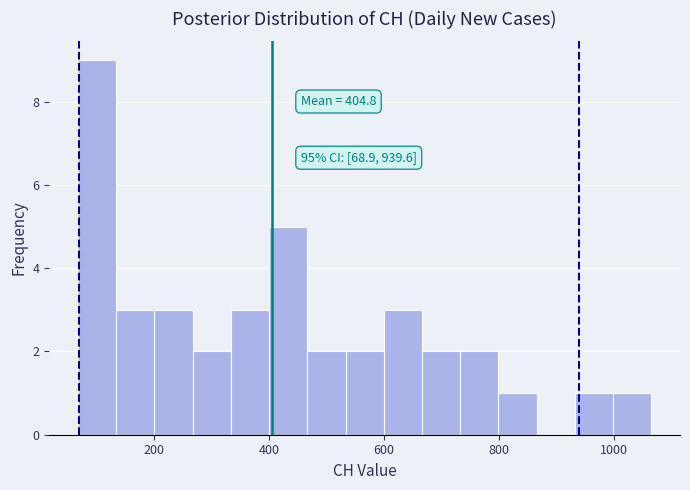

Read against the x-axis, roughly where is the centre of the tallest bar?

100